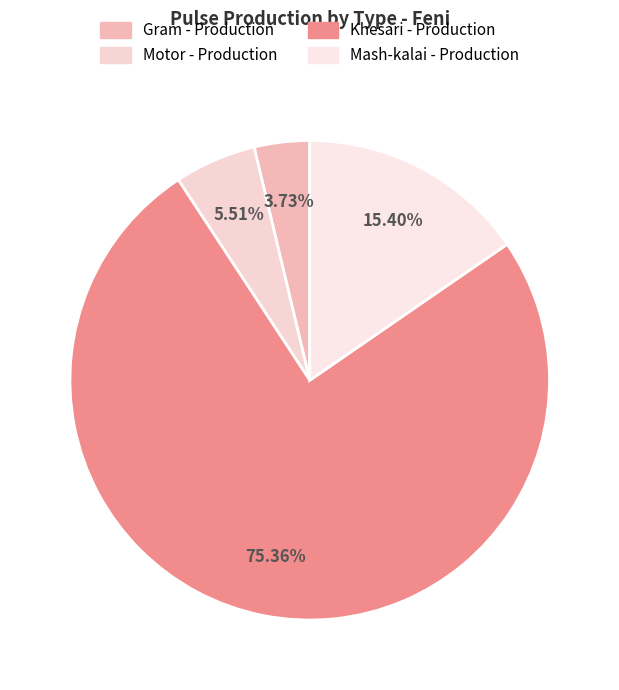

To the nearest percent, what is the average slice percentage?

25%